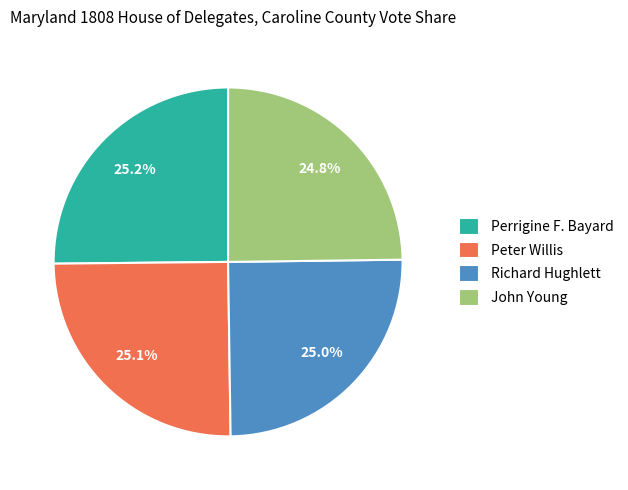

Is Peter Willis the majority of the pie?

No